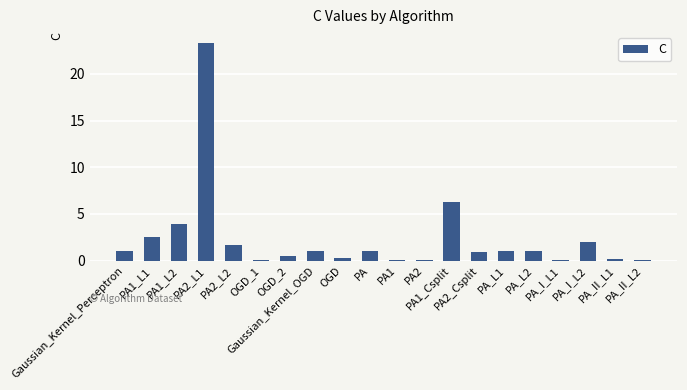

What is the maximum value shown in the chart?

23.3